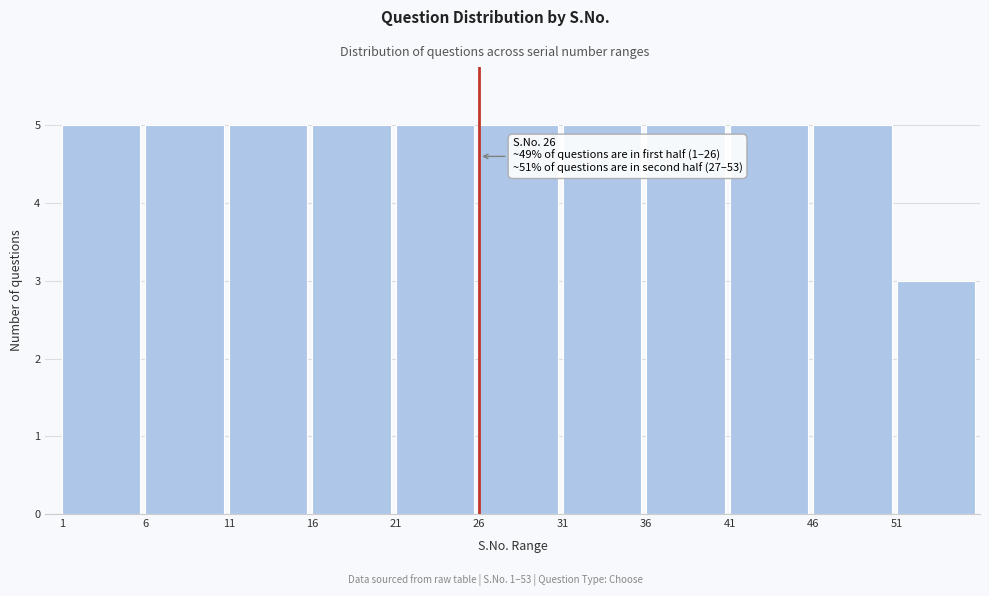

Reading left to right, list all the values displayed in this chart.

5	5	5	5	5	5	5	5	5	5	3